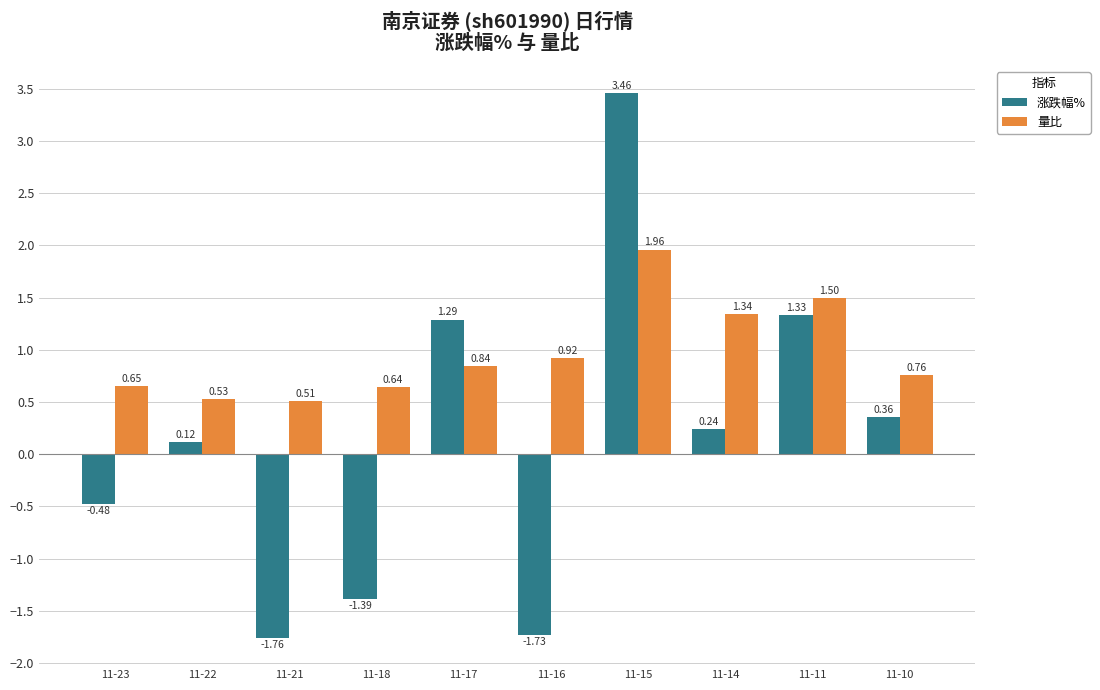

Rank the series by their average value, from highest to lowest.

量比, 涨跌幅%